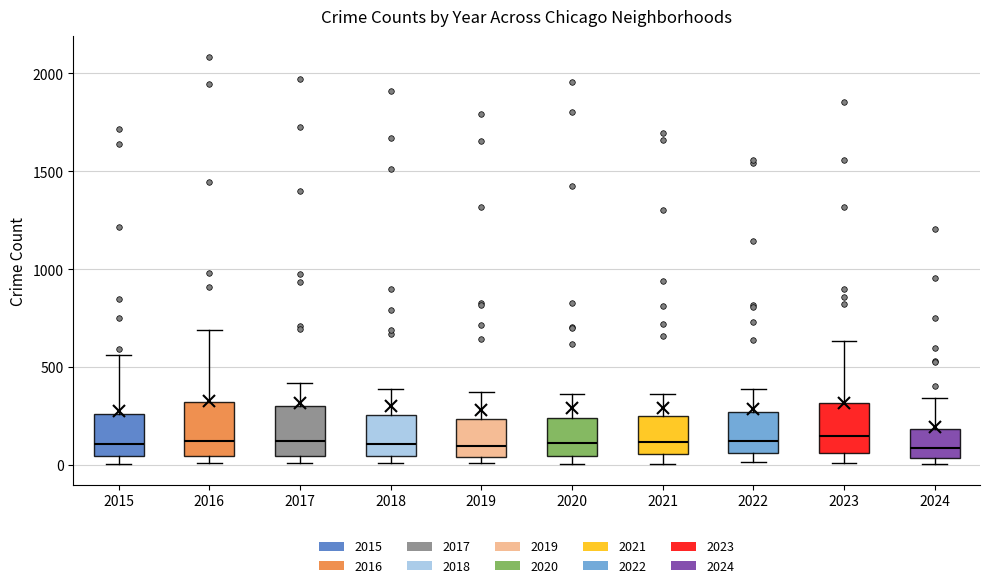

Reading left to right, transcribe this box plot: for each box, give where its median line is, the range the box spans, and where its two whiskers end, as read against the y-axis. The values are not printed on the chart, so give them approximately, as read against the axis.

2015: median 100, box 50 to 250, whiskers 0 to 550
2016: median 150, box 50 to 300, whiskers 0 to 700
2017: median 100, box 50 to 300, whiskers 0 to 400
2018: median 100, box 50 to 250, whiskers 0 to 400
2019: median 100, box 50 to 250, whiskers 0 to 400
2020: median 100, box 50 to 250, whiskers 0 to 350
2021: median 100, box 50 to 250, whiskers 0 to 350
2022: median 100, box 50 to 250, whiskers 0 to 400
2023: median 150, box 50 to 300, whiskers 0 to 650
2024: median 100, box 50 to 200, whiskers 0 to 350